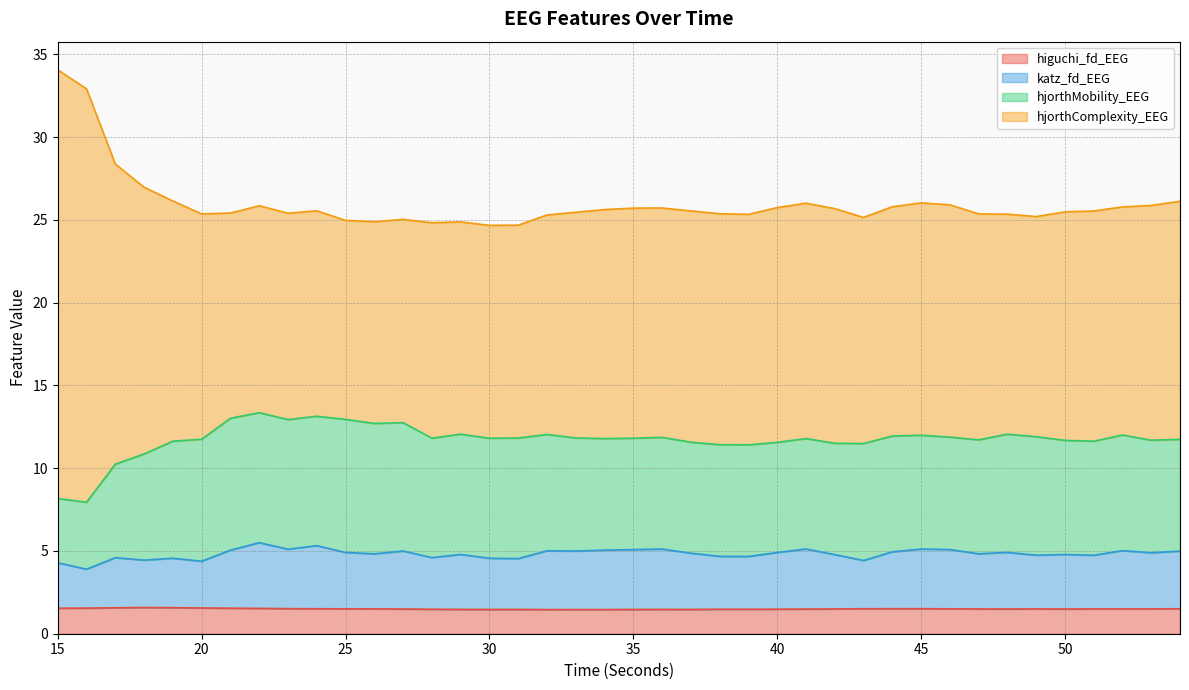

At which label does katz_fd_EEG reach its minimum?

16